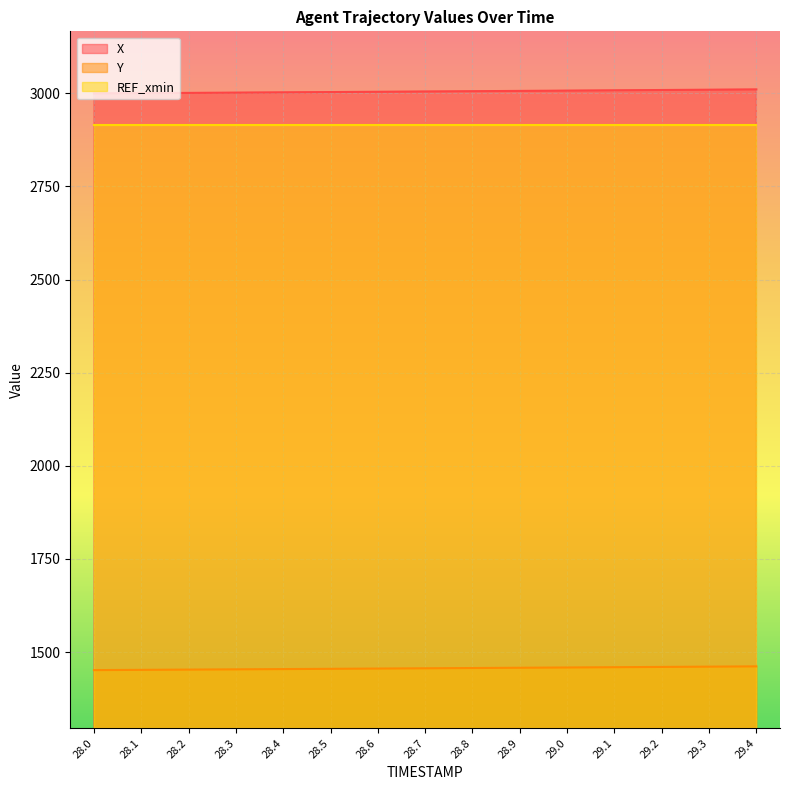

Is the value of Y at 28.5 greater than the value of X at 28.8?

No